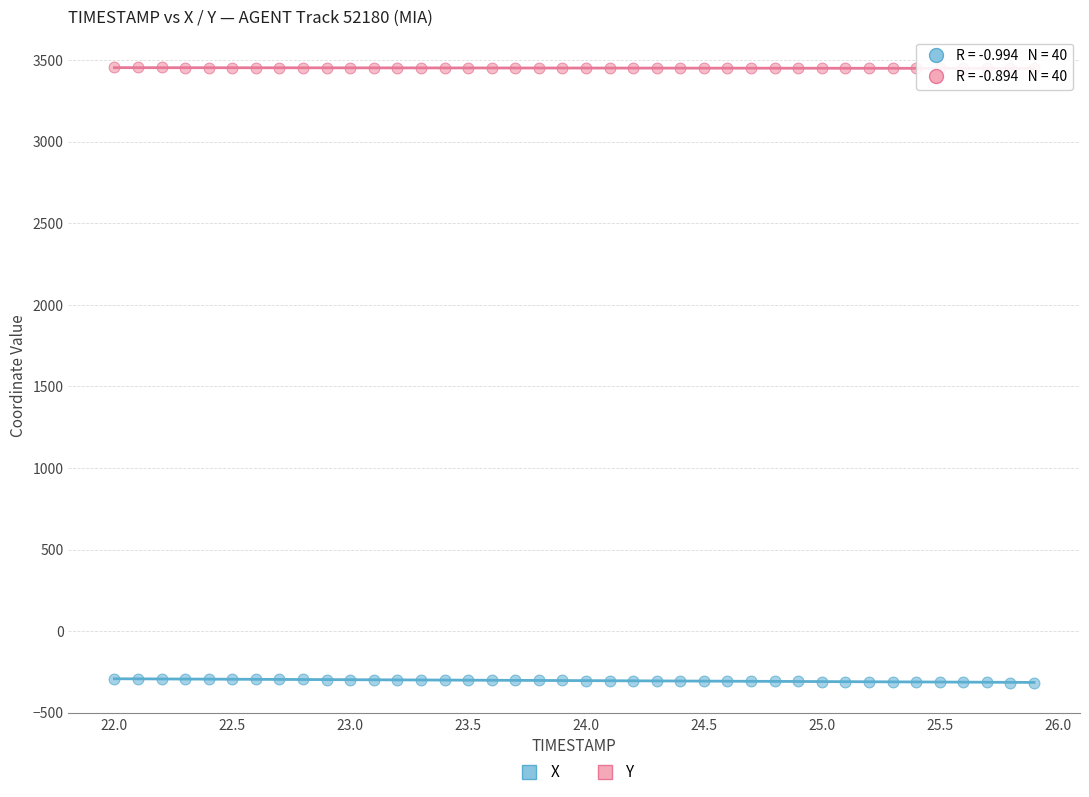

What are all the series names shown in the legend?

X, Y